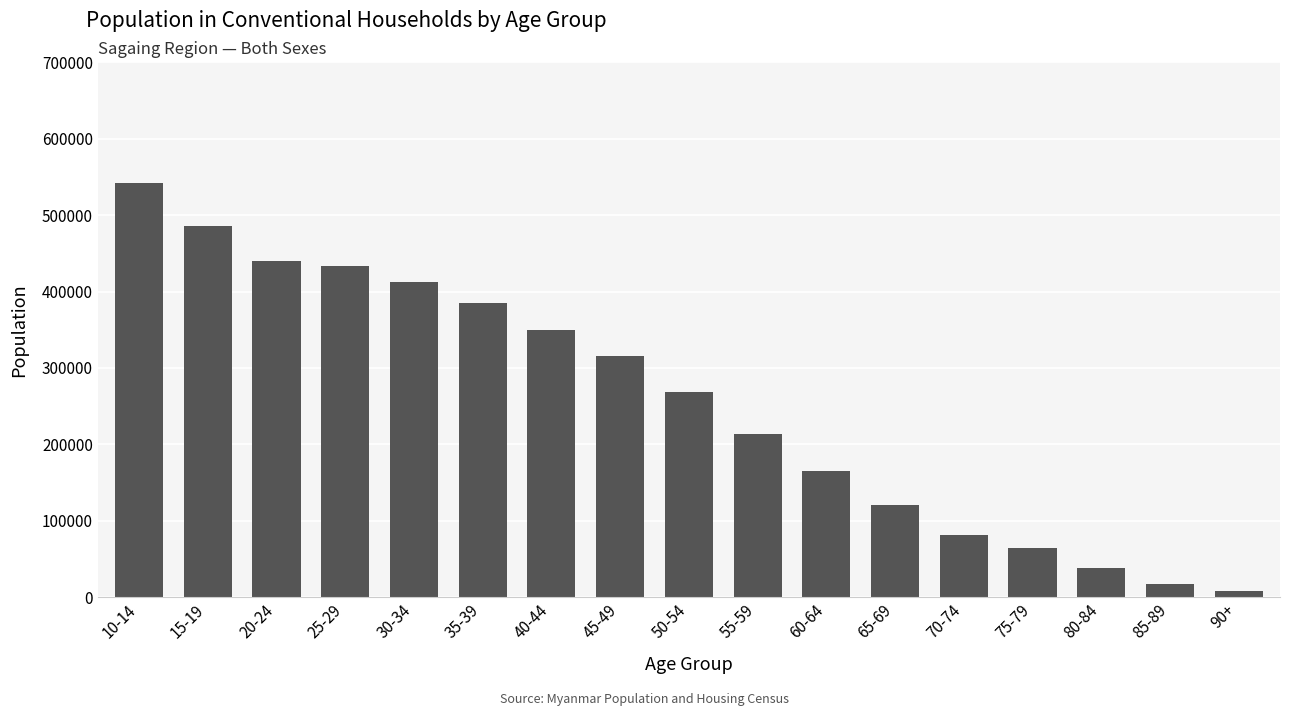

What is the difference between the maximum and minimum values?

533894